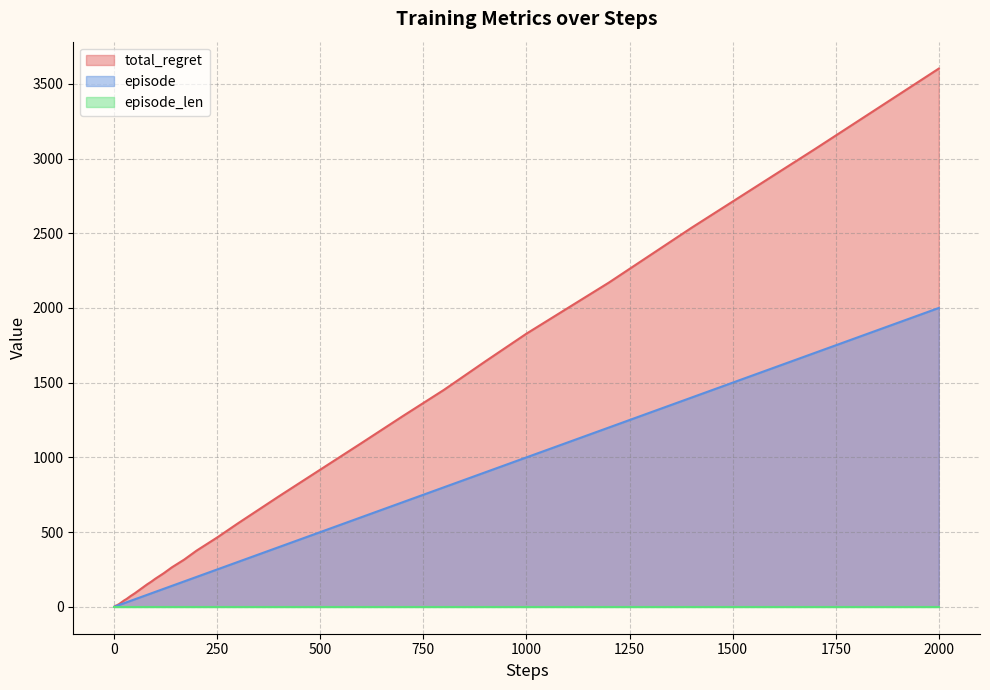

At which category is the sum across all series the highest?

2000